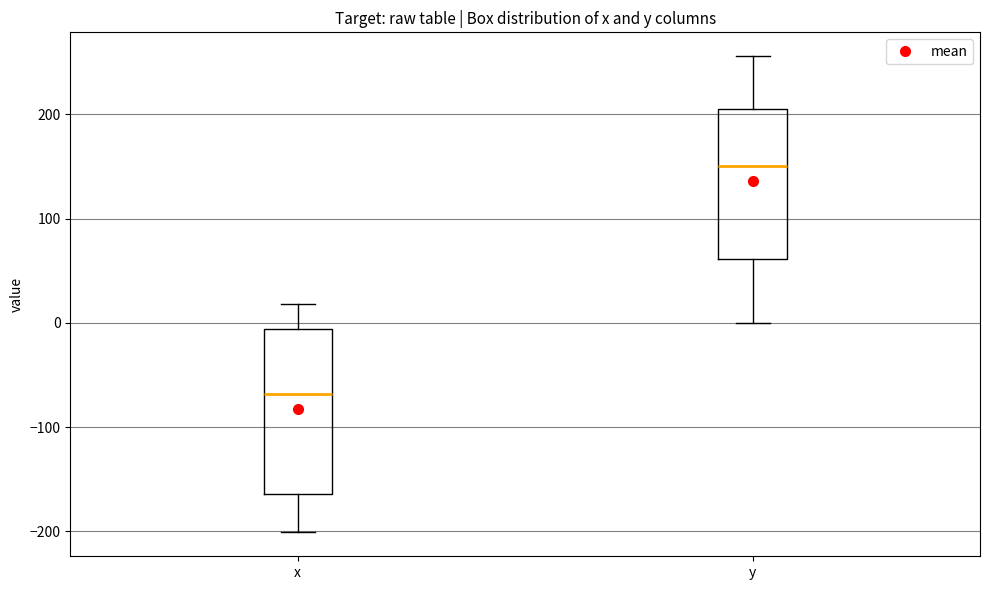

Which box has the lowest median line?

x